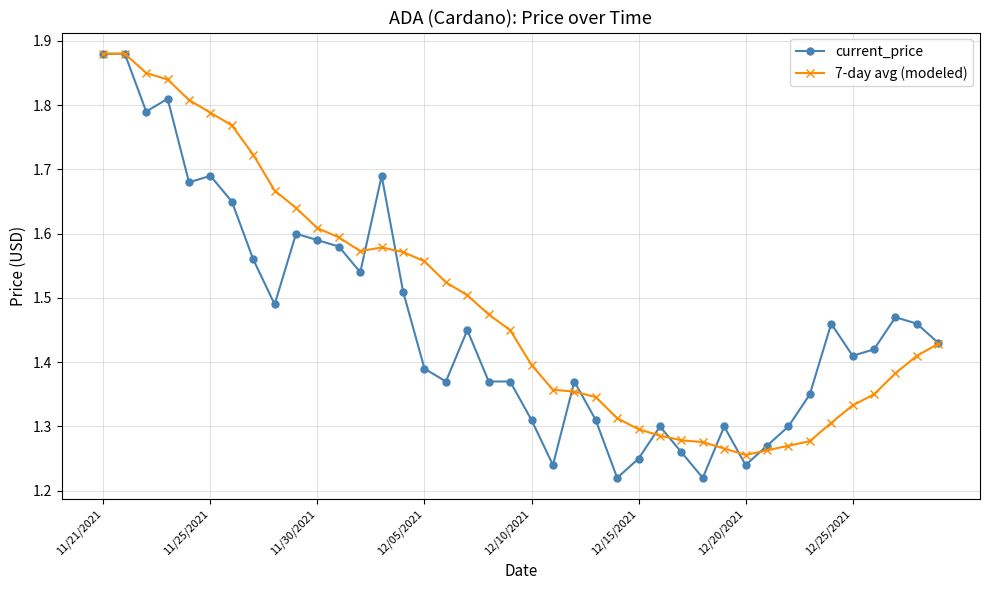

Which series has the largest range (max minus min)?

current_price